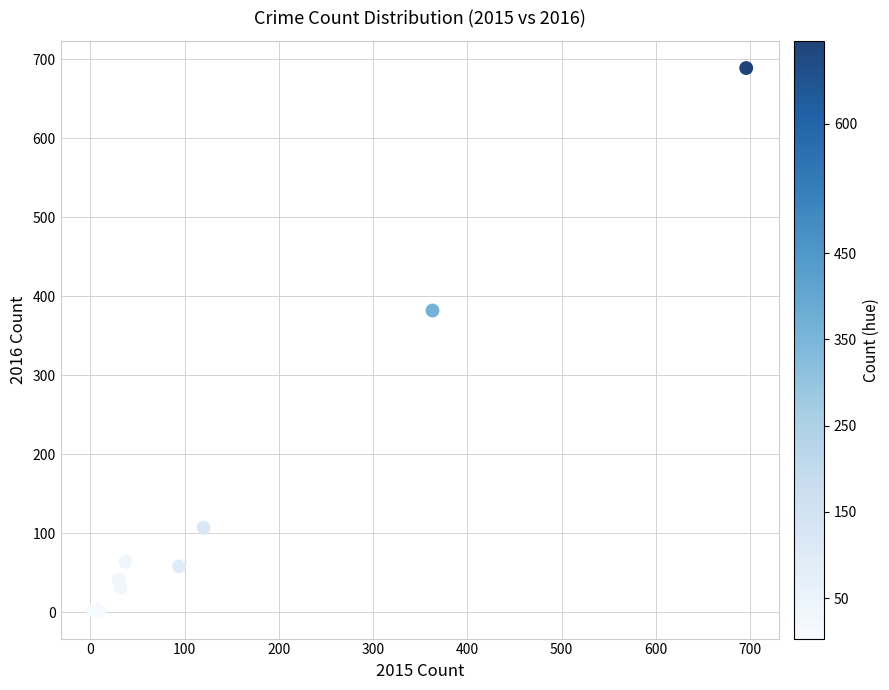

What Y value in the scatter plot is closest to 345?

382